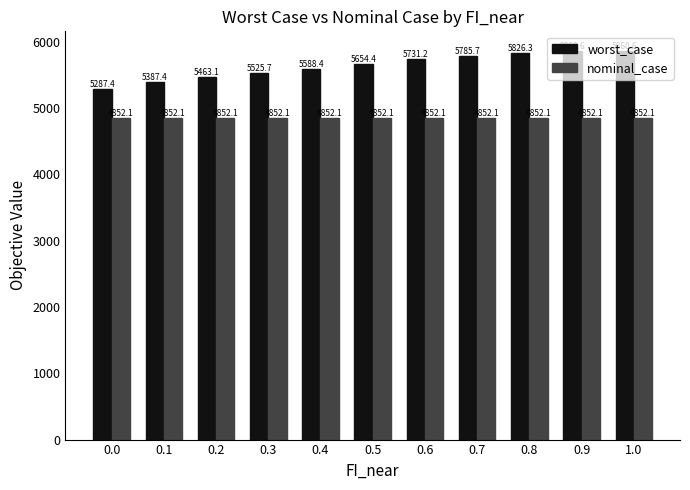

What is the minimum value shown in the chart?

4852.1